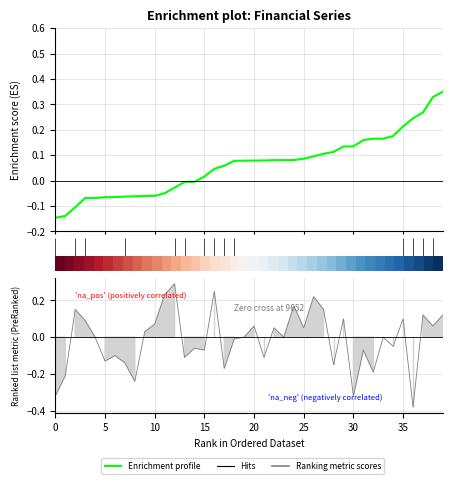

Reading left to right, what are all the values shown in this chart?

-0.1	-0.1	-0.1	-0.1	-0.1	-0.1	-0.1	-0.1	-0.1	-0.1	-0.1	-0.0	-0.0	-0.0	-0.0	0.0	0.0	0.1	0.1	0.1	0.1	0.1	0.1	0.1	0.1	0.1	0.1	0.1	0.1	0.1	0.1	0.2	0.2	0.2	0.2	0.2	0.2	0.3	0.3	0.3